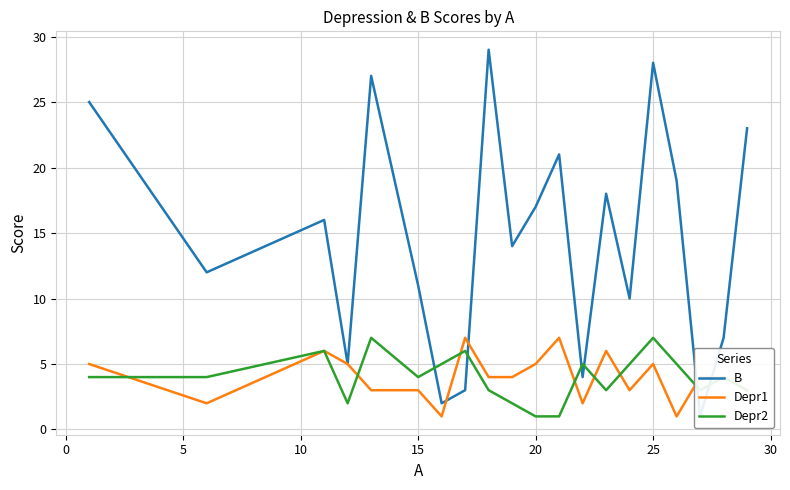

Is it true that Depr2 equals 2 at 20?

False